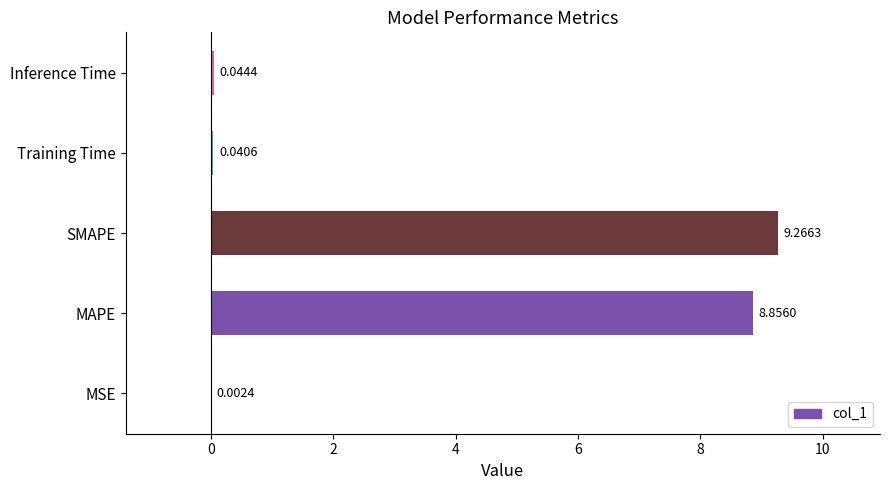

What is the maximum value shown in the chart?

9.3